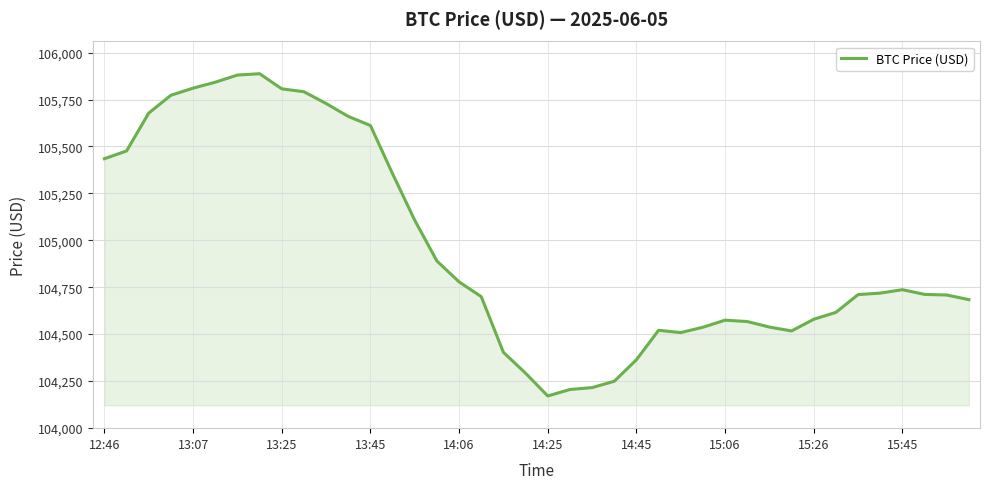

What is the maximum value shown in the chart?

105887.6